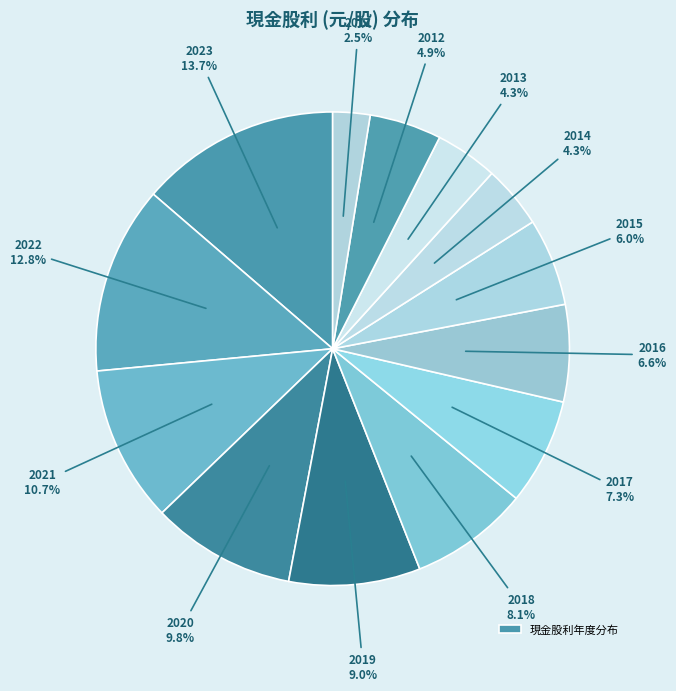

How many segments does this pie chart have?

13